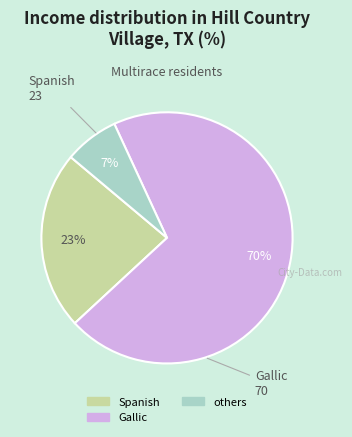

Is there a majority slice in this chart?

Yes